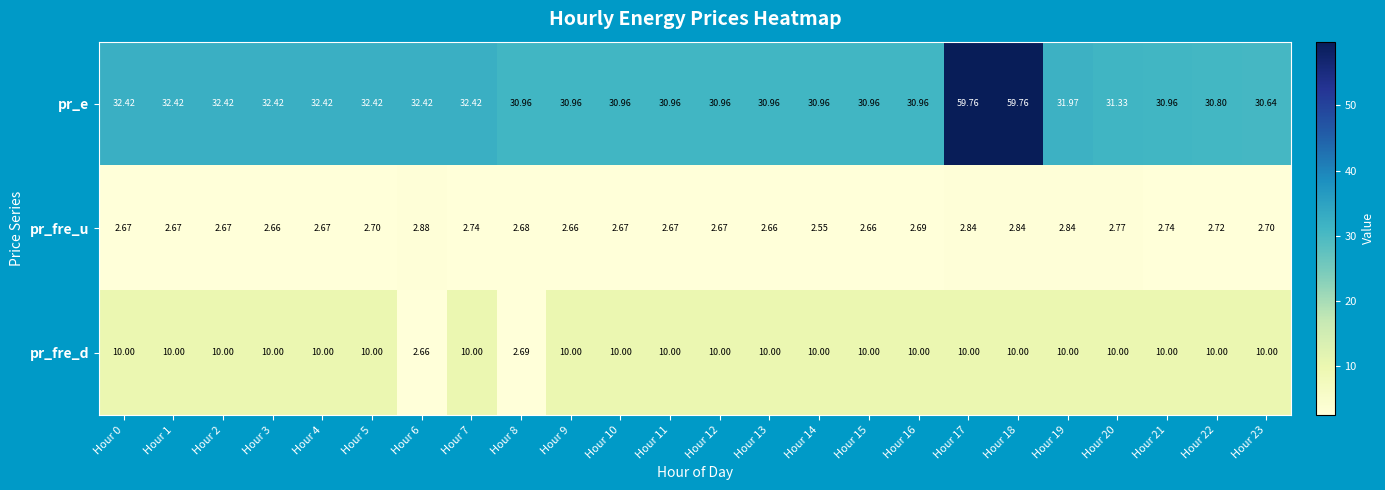

Which series has the widest spread of values?

pr_e